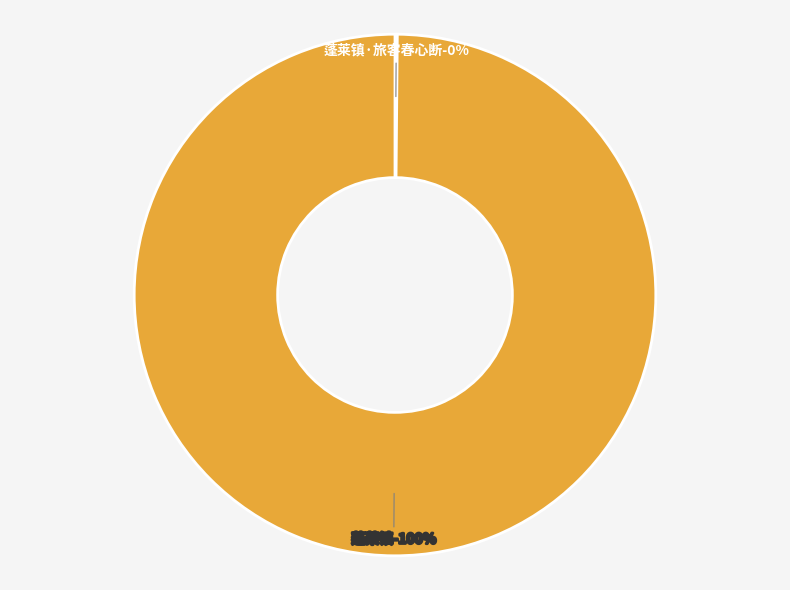

Do 蓬莱镇 and 蓬莱镇·旅客春心断 together represent more than half of the pie?

Yes